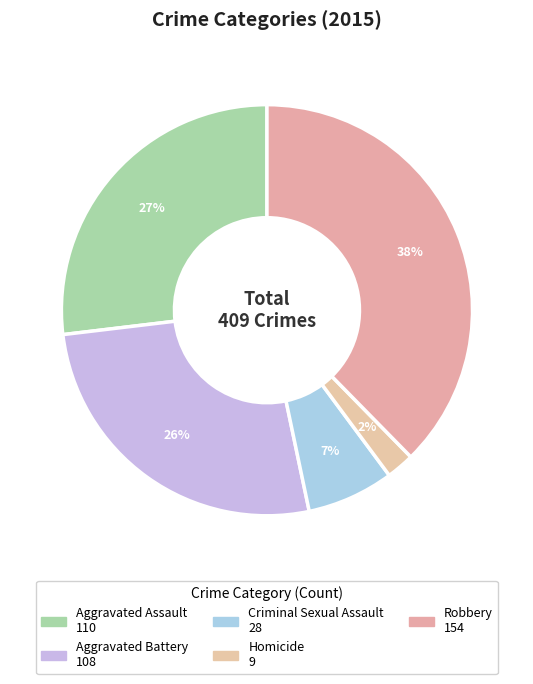

How many segments does this pie chart have?

5